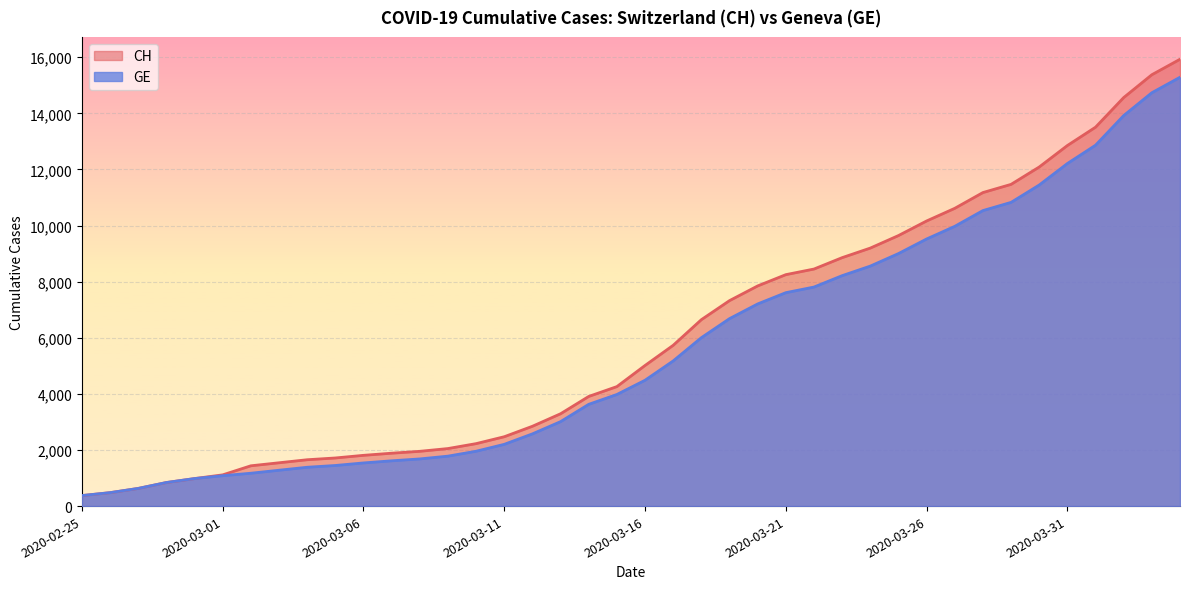

Which series has the widest spread of values?

CH